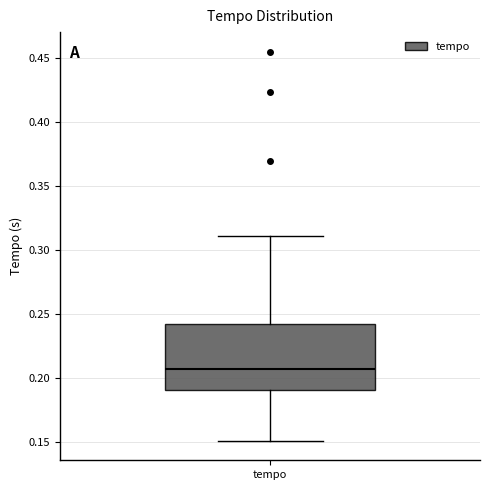

Transcribe this box plot: give where the median line is, the range the box spans, and where the two whiskers end, as read against the y-axis. The values are not printed on the chart, so give them approximately, as read against the axis.

median 0.205, box 0.190 to 0.245, whiskers 0.150 to 0.310